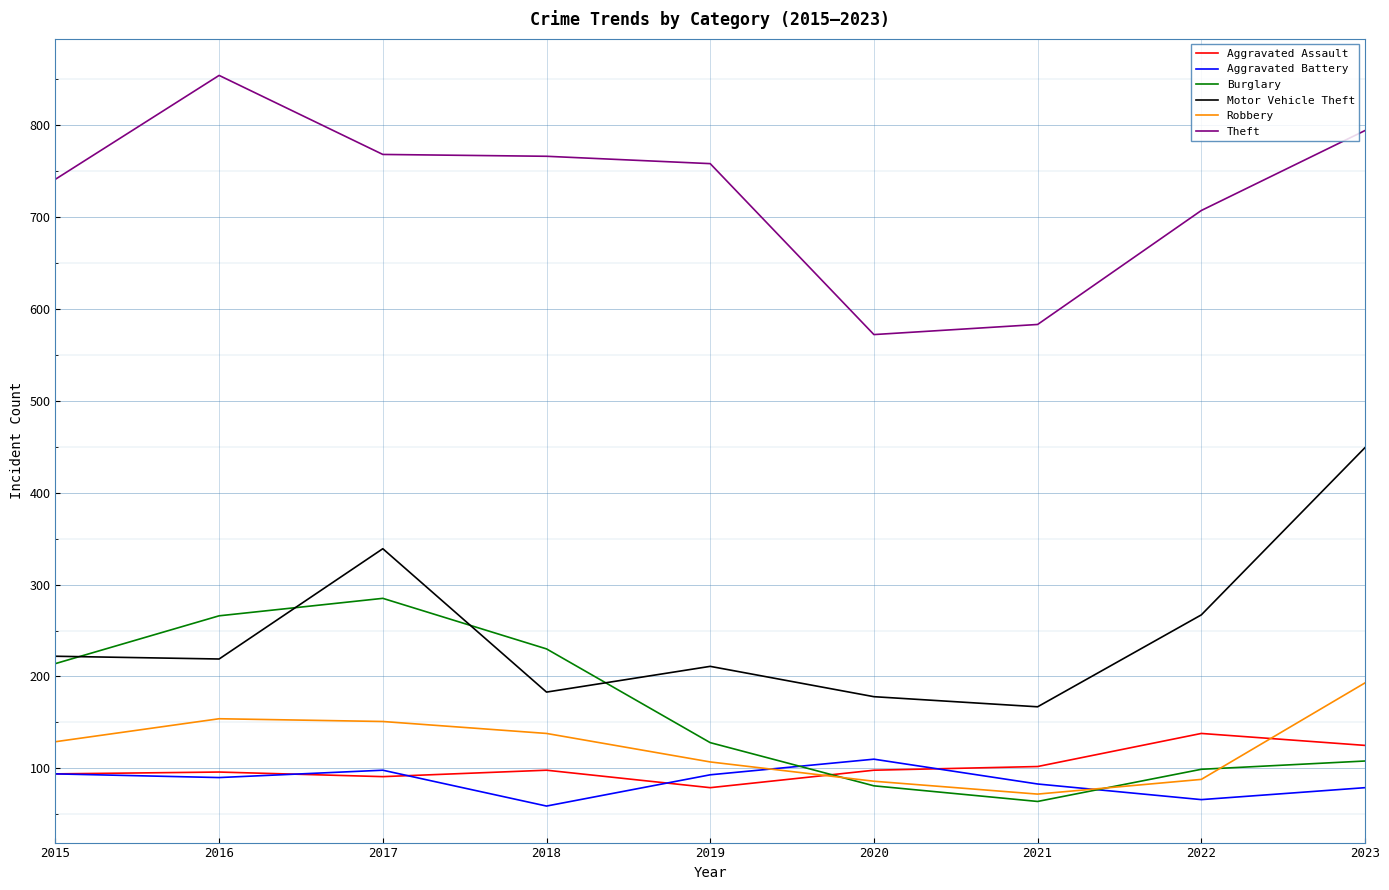

What is the sum of the Motor Vehicle Theft values at 2021 and 2016?

386